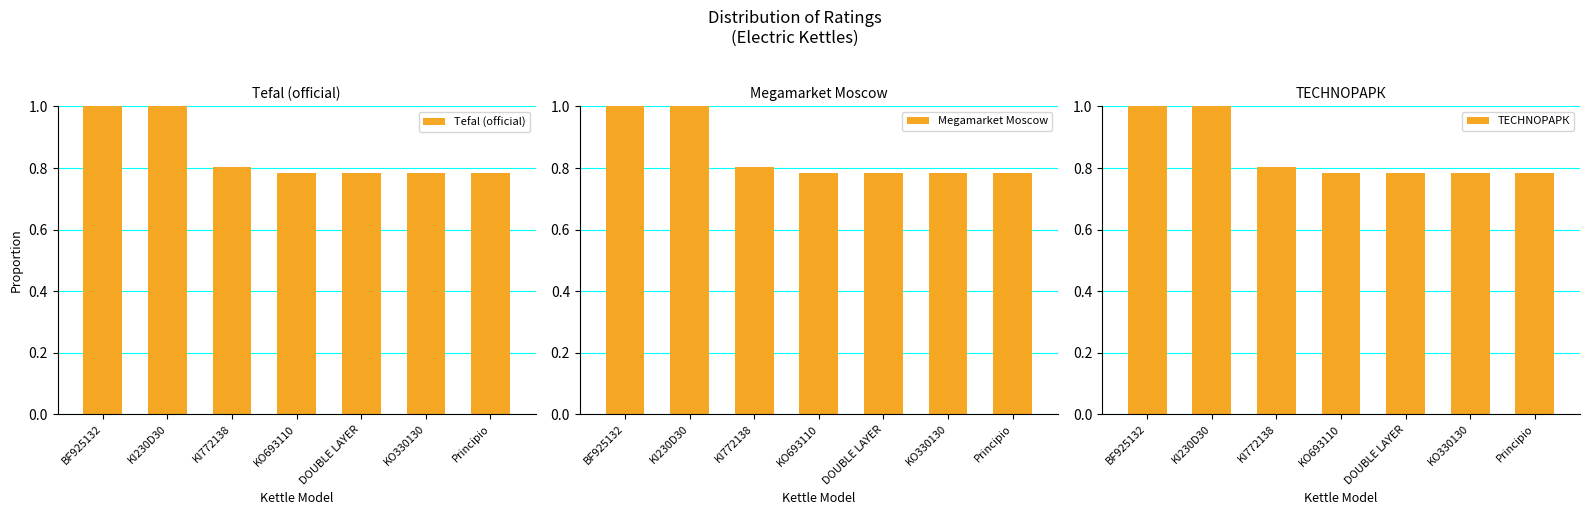

Rank the categories by TECHNOPАРК value from highest to lowest.

BF925132, KI230D30, KI772138, KO693110, DOUBLE LAYER, KO330130, Principio